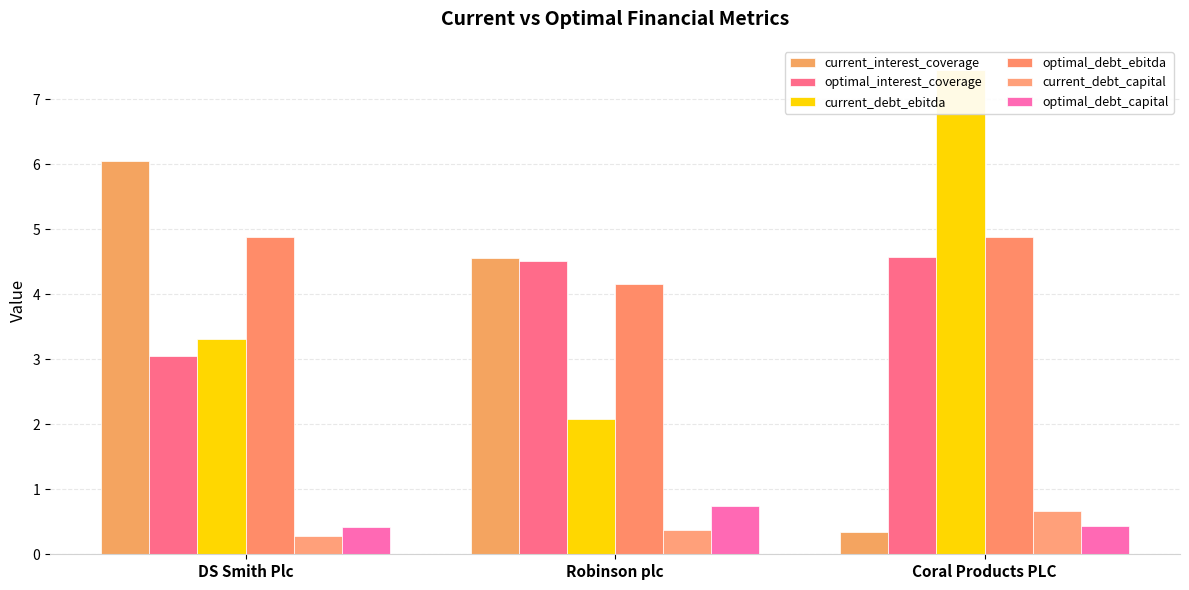

What is the label of the 2nd bar from the right?

Robinson plc